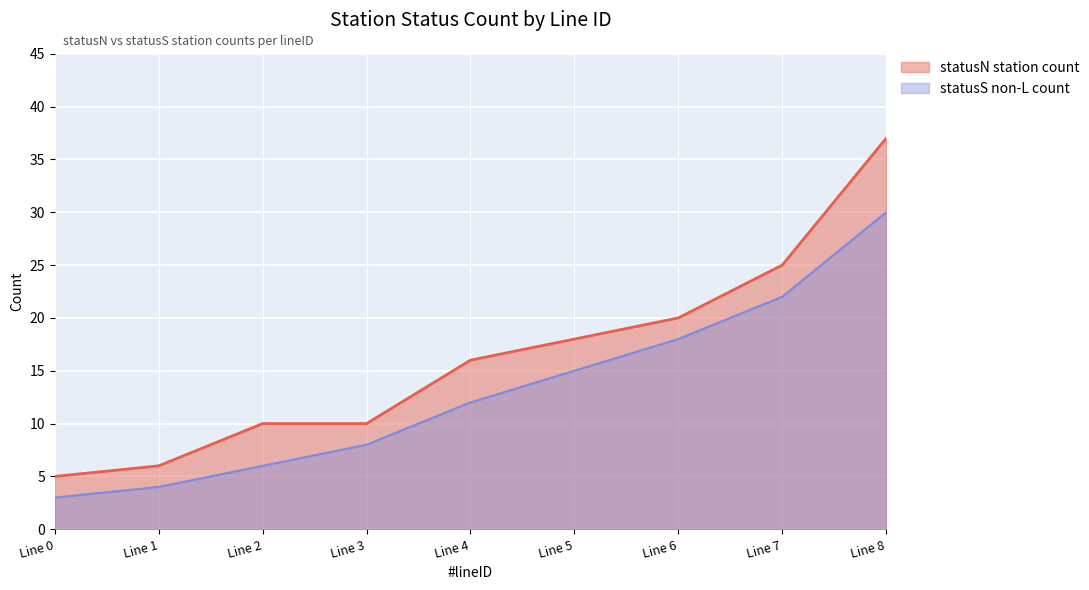

Rank the series by their average value, from lowest to highest.

statusS non-L count, statusN station count